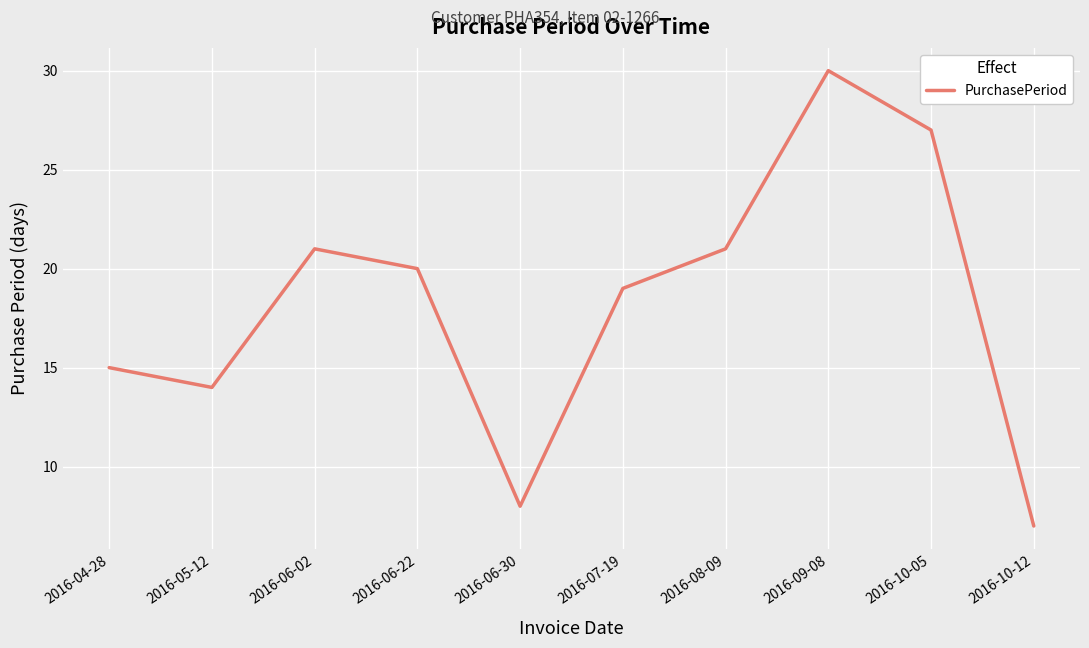

At which label does the data first exceed 20?

2016-06-02